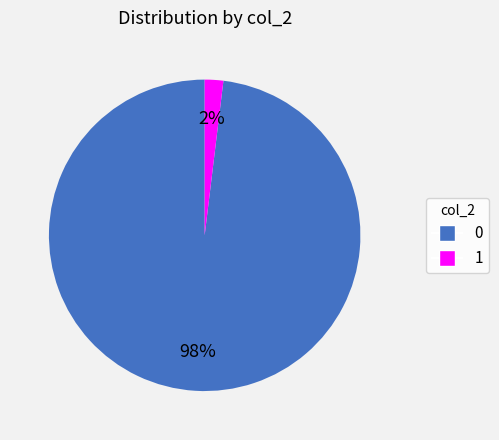

To the nearest percent, what portion does 0 represent?

98%